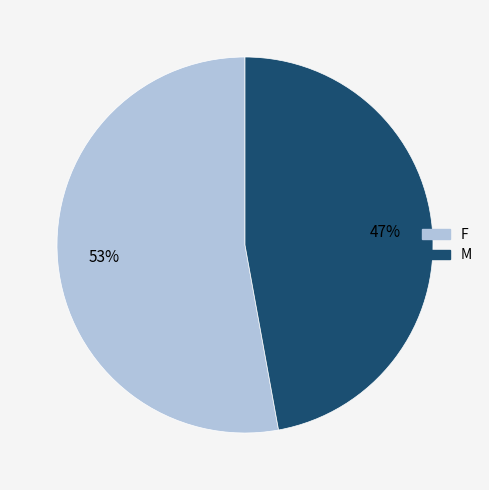

The M slice represents 59% of the pie. True or false?

False